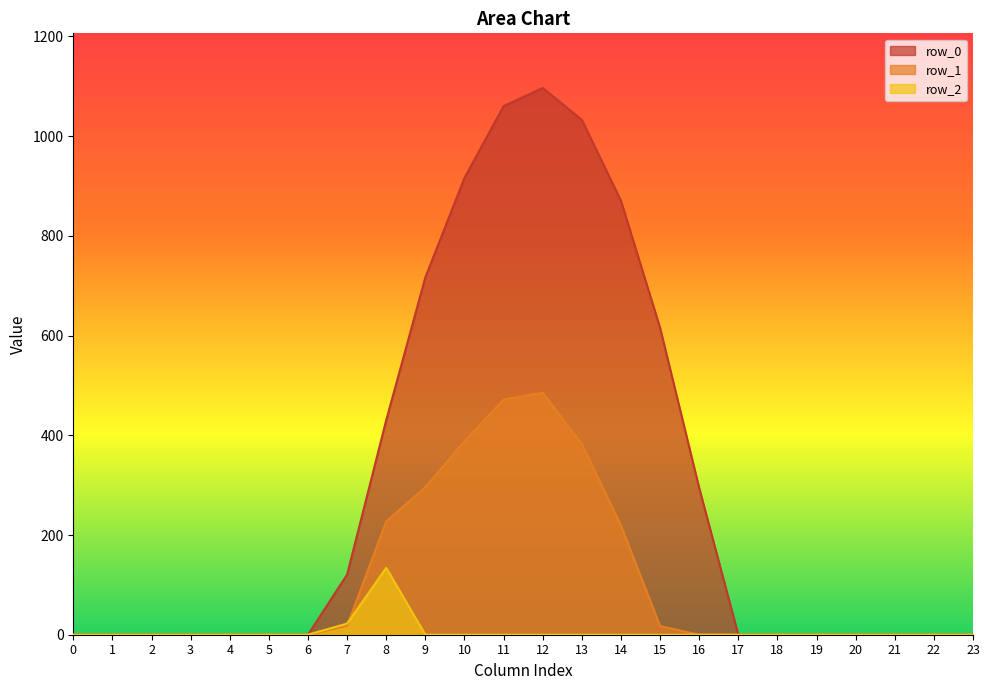

What are all the series names shown in the legend?

row_0, row_1, row_2